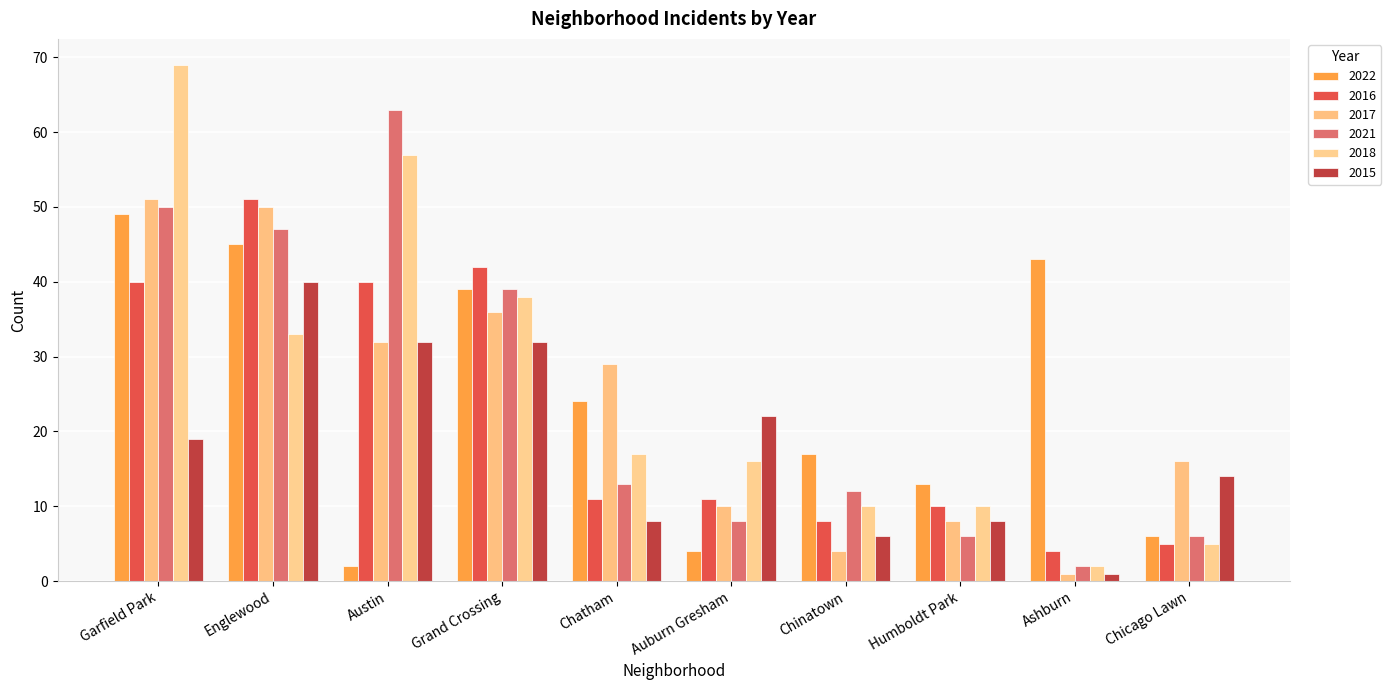

At Grand Crossing, list the series in order from largest to smallest.

2016, 2022, 2021, 2018, 2017, 2015